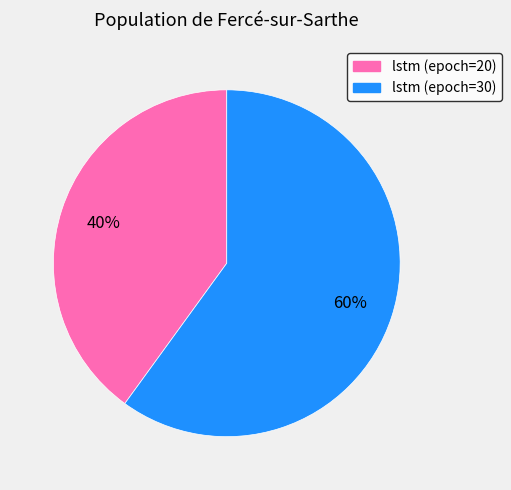

To the nearest percent, what portion does lstm (epoch=30) represent?

60%